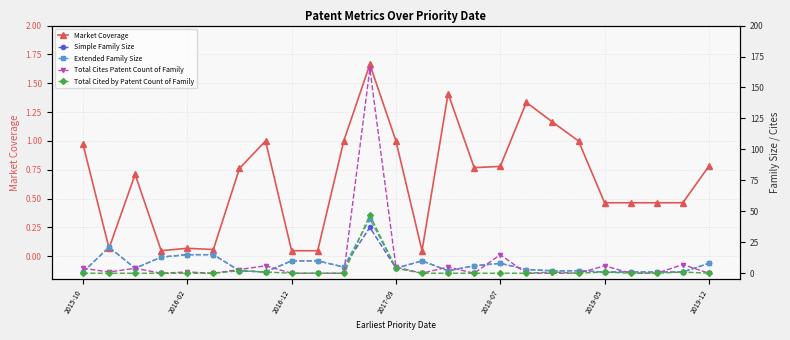

Which series has the largest total across all categories?

Total Cites Patent Count of Family